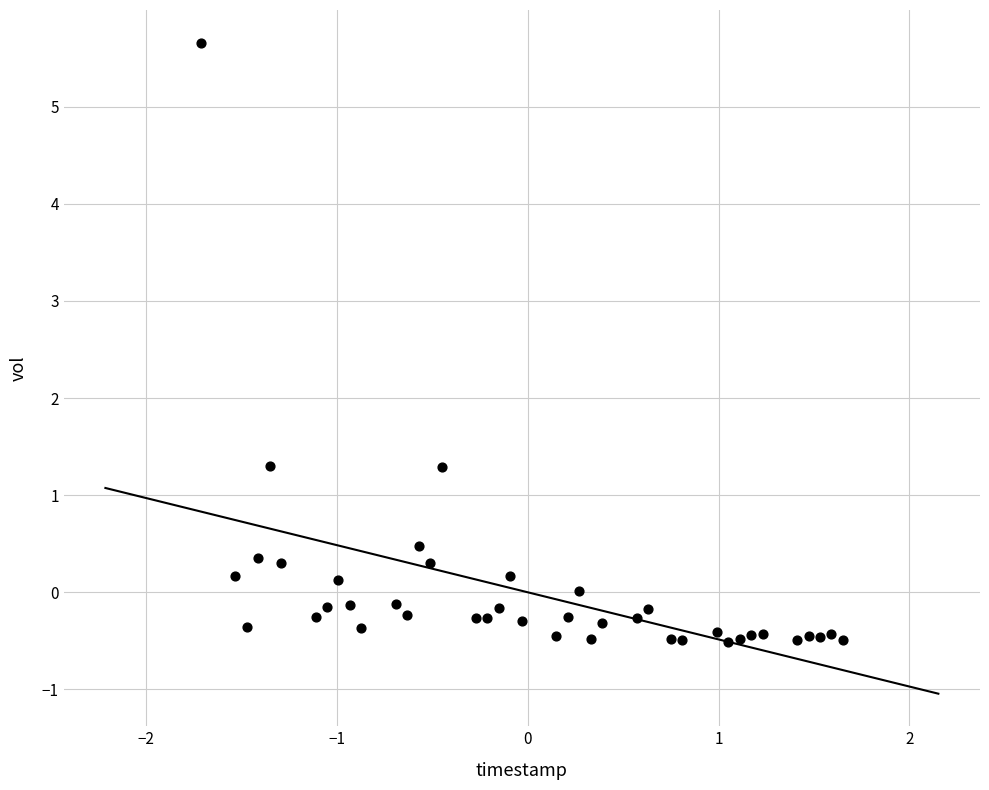

What is the range of X values (max minus min)?

3.4